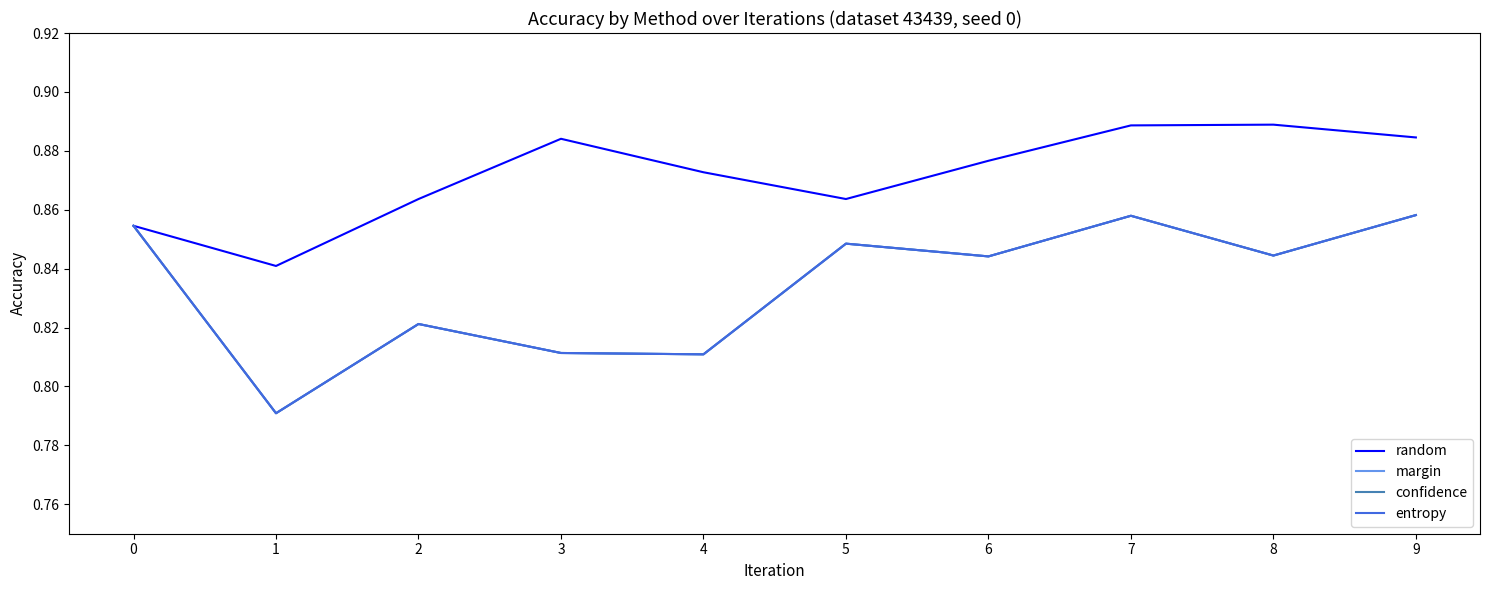

Reading left to right, list all the values displayed in this chart.

random: 0=0.9	1=0.8	2=0.9	3=0.9	4=0.9	5=0.9	6=0.9	7=0.9	8=0.9	9=0.9
margin: 0=0.9	1=0.8	2=0.8	3=0.8	4=0.8	5=0.8	6=0.8	7=0.9	8=0.8	9=0.9
confidence: 0=0.9	1=0.8	2=0.8	3=0.8	4=0.8	5=0.8	6=0.8	7=0.9	8=0.8	9=0.9
entropy: 0=0.9	1=0.8	2=0.8	3=0.8	4=0.8	5=0.8	6=0.8	7=0.9	8=0.8	9=0.9